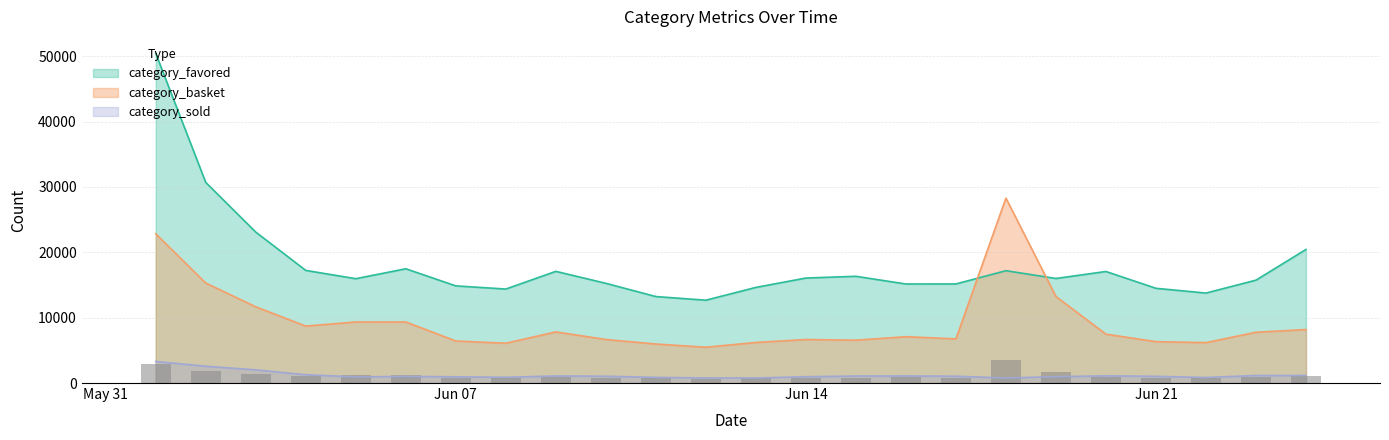

The category_basket series shows 13147 at 24/06/2021. True or false?

False